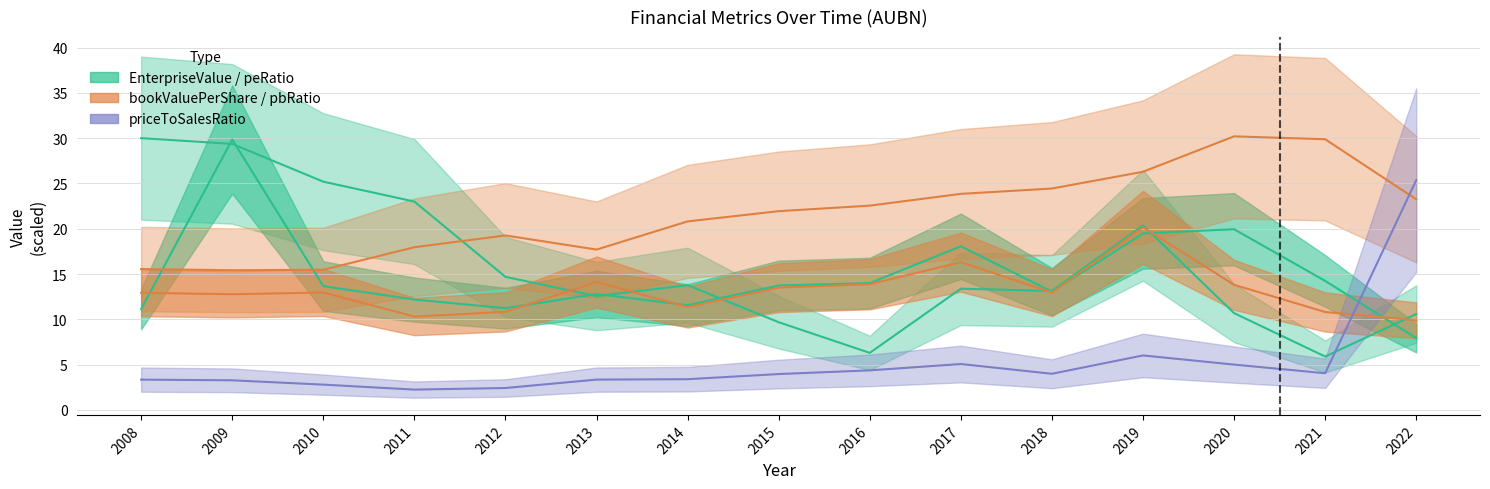

What is the value of the peRatio point at the 9th from the left?

14.0